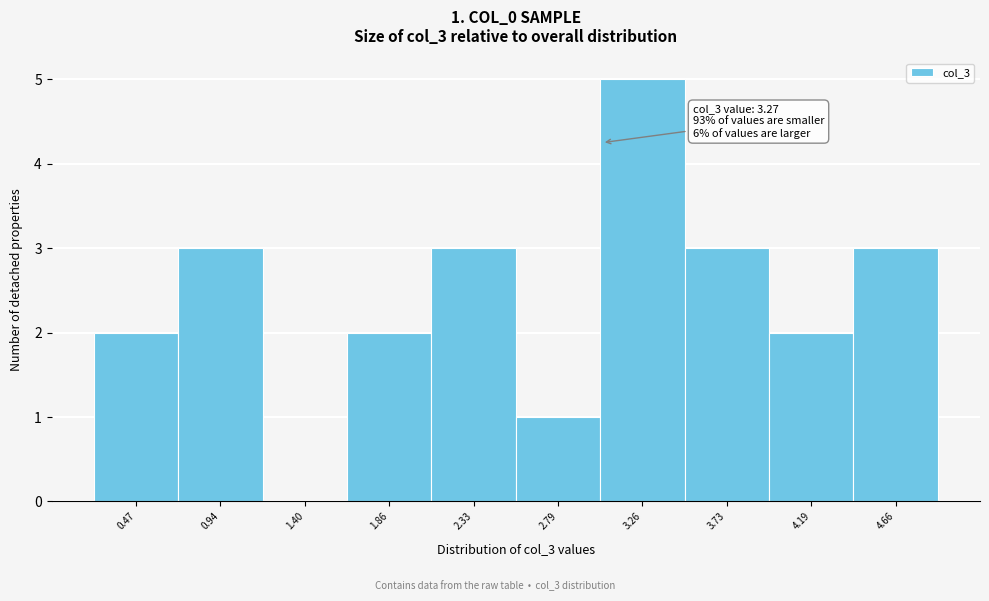

Reading left to right, extract all data points from this chart.

0.47=2	0.94=3	1.40=0	1.86=2	2.33=3	2.79=1	3.26=5	3.73=3	4.19=2	4.66=3